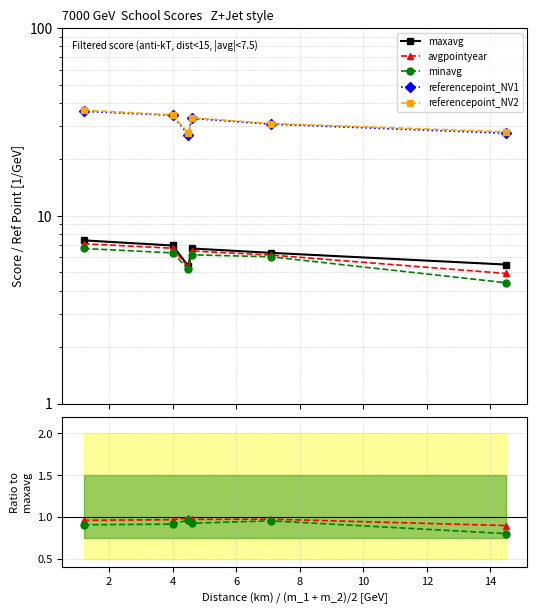

Does the chart display data point markers on the line(s)?

Yes